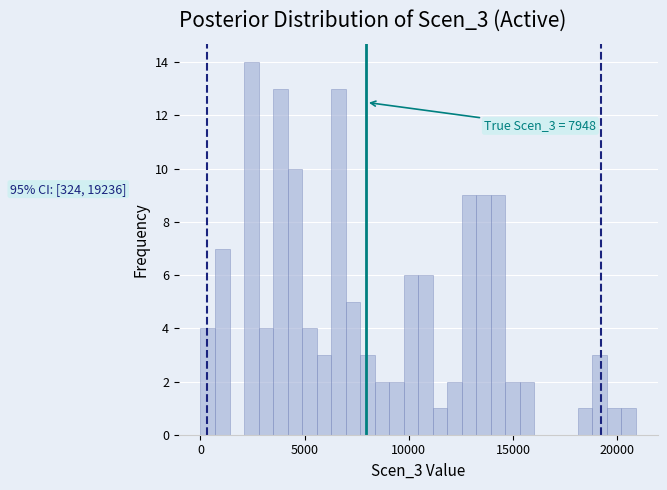

Read against the x-axis, roughly where is the centre of the tallest bar?

2500